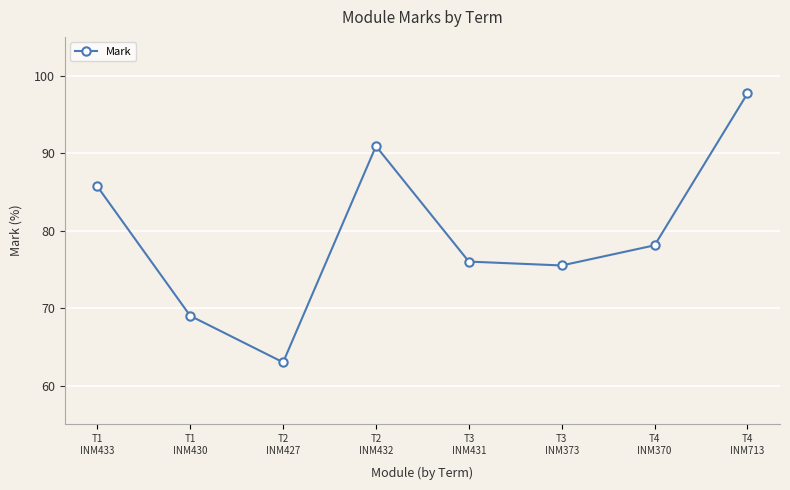

Which category has the highest value across all series?

T4
INM713